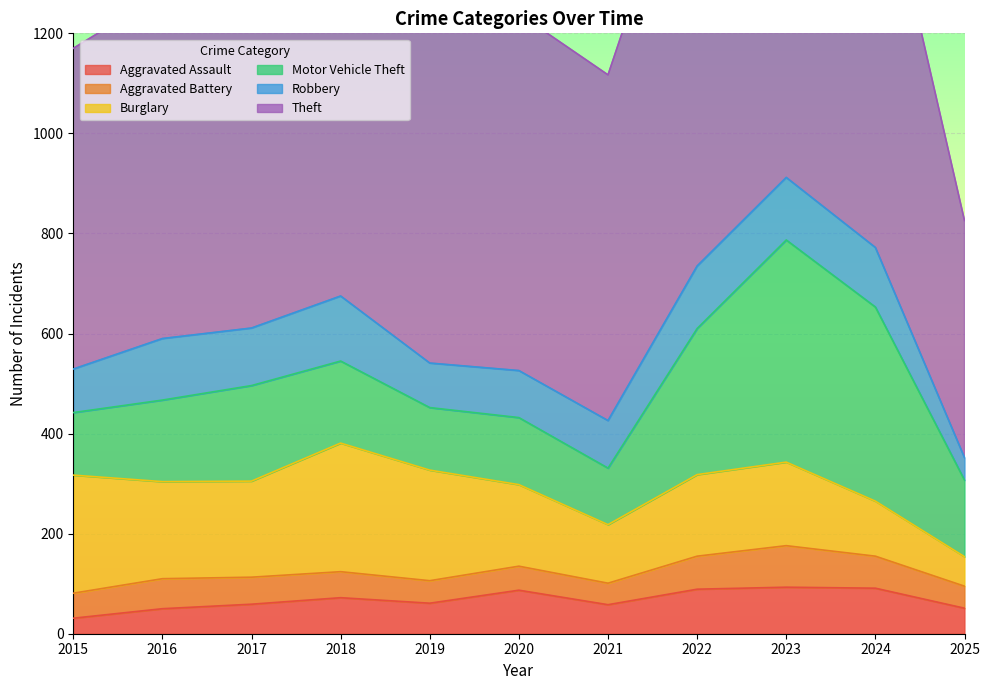

Which series changed the most between 2018 and 2019?

Theft